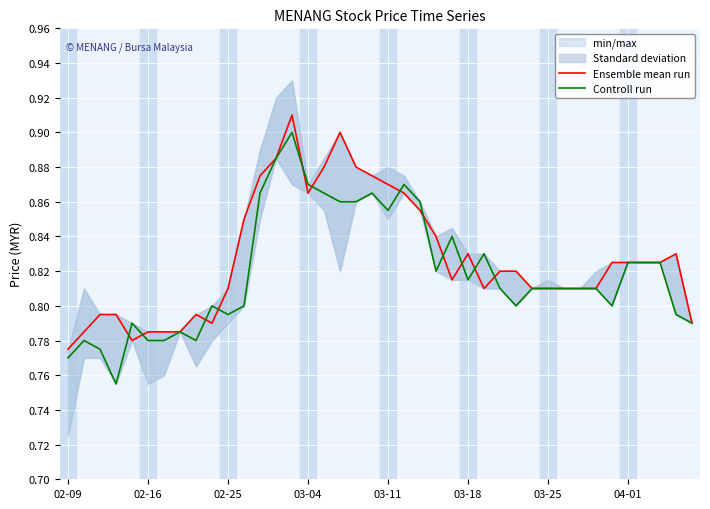

In Ensemble mean run, how many points are higher than both neighbors (excluding endpoints)?

5